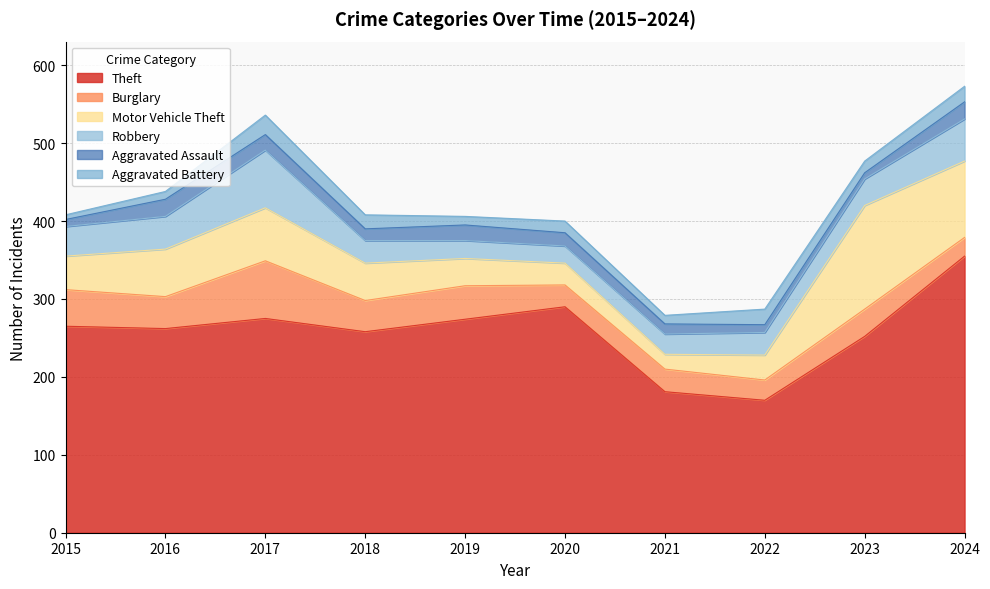

Which has a higher value, 2015 or 2018?

2015